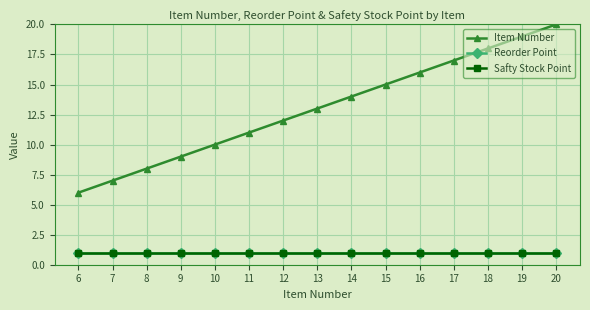

Reading right to left, transcribe all the data shown in this chart.

Item Number: 20	19	18	17	16	15	14	13	12	11	10	9	8	7	6
Reorder Point: 1	1	1	1	1	1	1	1	1	1	1	1	1	1	1
Safty Stock Point: 1	1	1	1	1	1	1	1	1	1	1	1	1	1	1